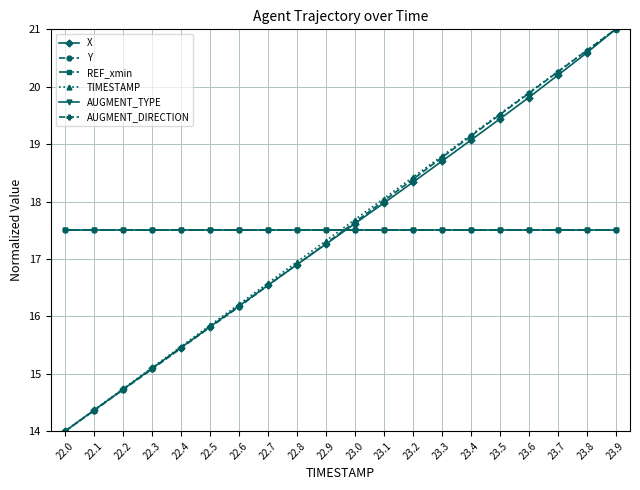

Rank the series by their maximum value, from lowest to highest.

REF_xmin, AUGMENT_TYPE, AUGMENT_DIRECTION, X, Y, TIMESTAMP